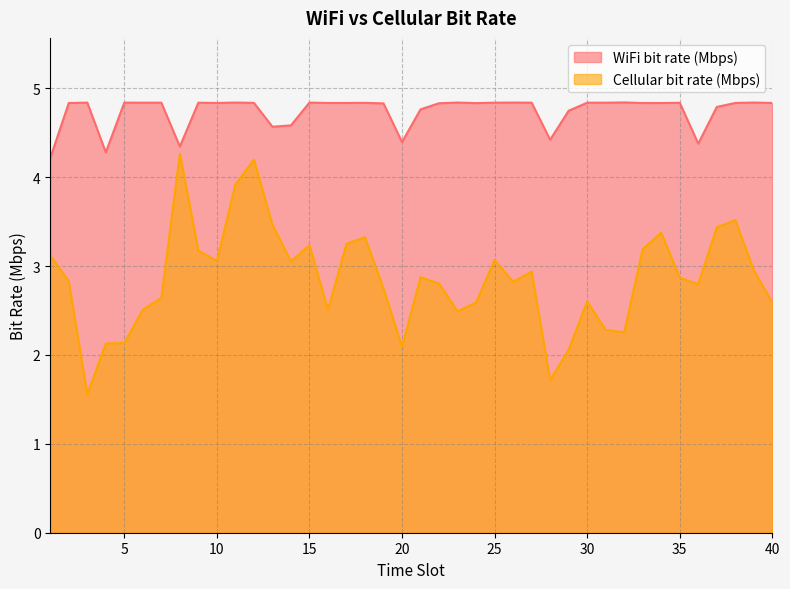

At which label does WiFi bit rate (Mbps) reach its peak?

32